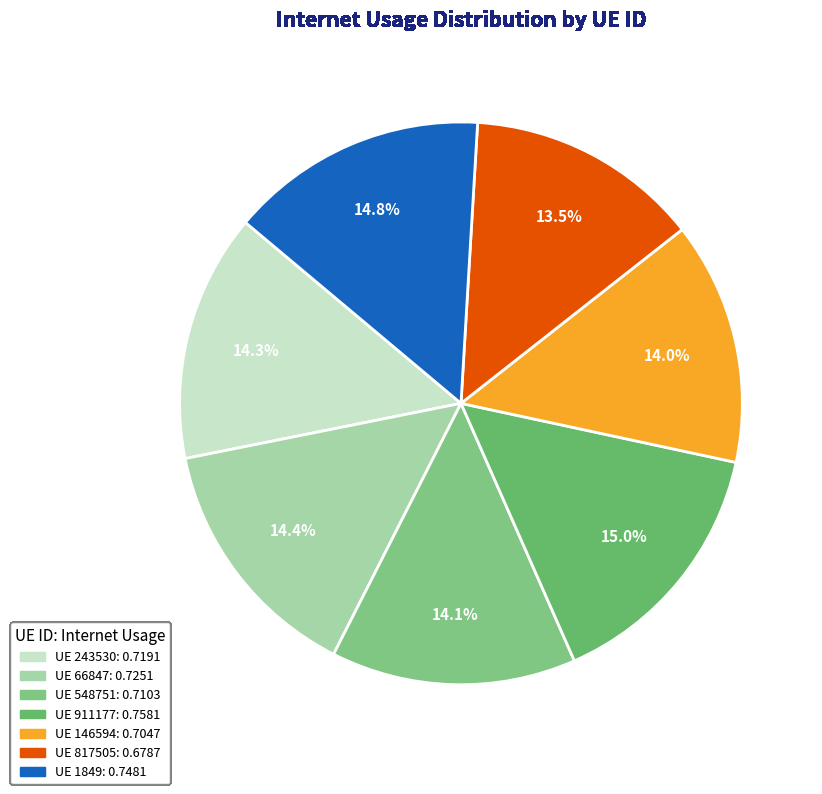

How many slices are in this pie chart?

7